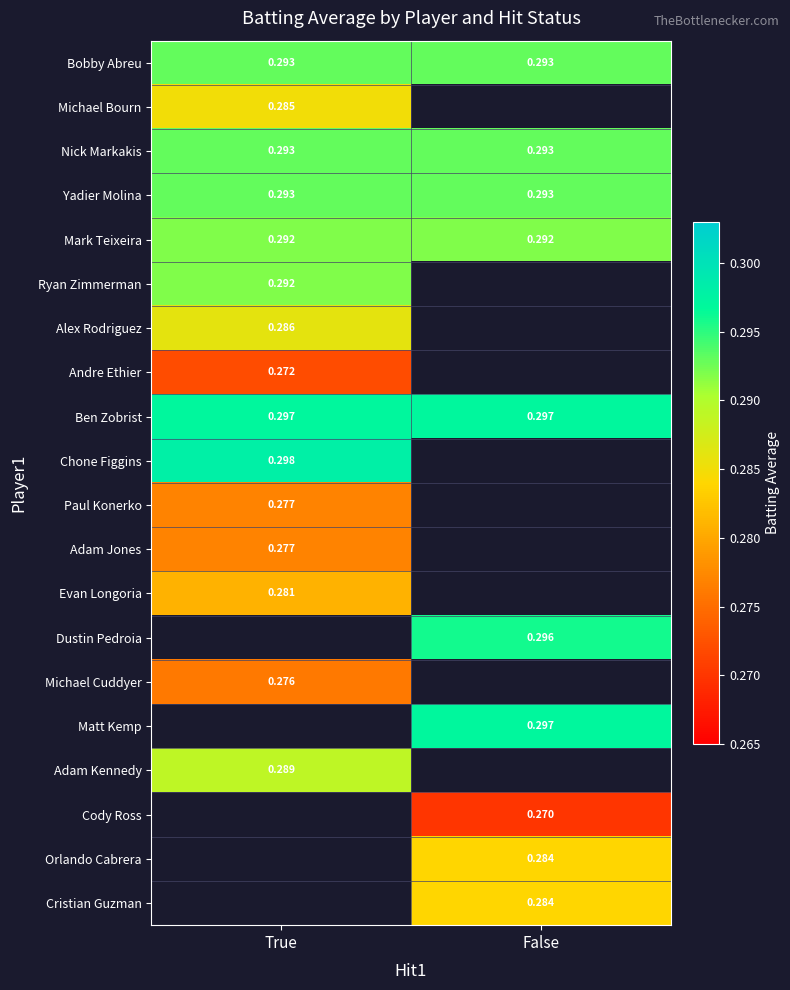

At which label is Ben Zobrist closest to 0?

True